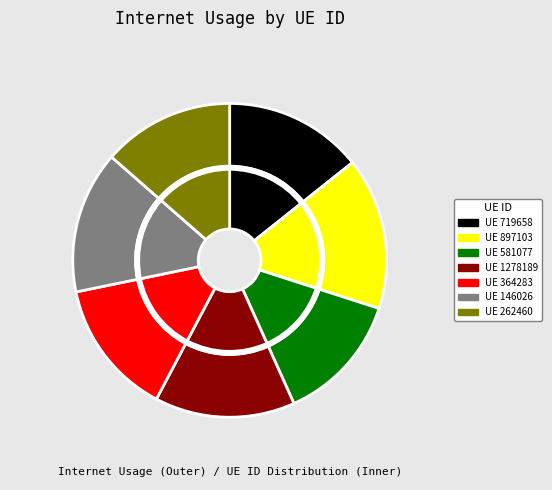

To the nearest percent, what percentage of the pie is 364283?

14%